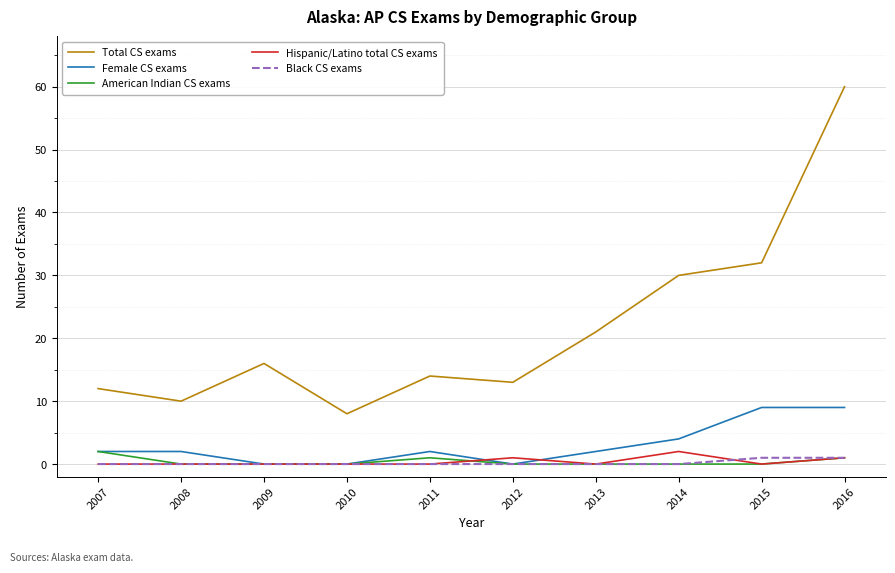

What is the difference between the second highest and minimum values in the Hispanic/Latino total CS exams series?

1